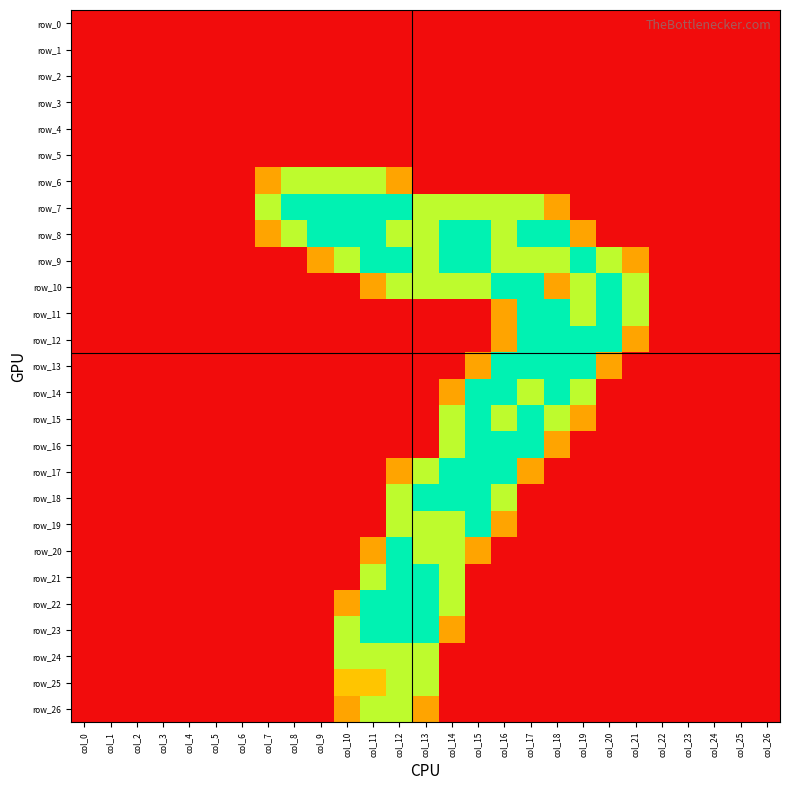

Is the value of row_11 at col_10 greater than the value of row_14 at col_3?

No